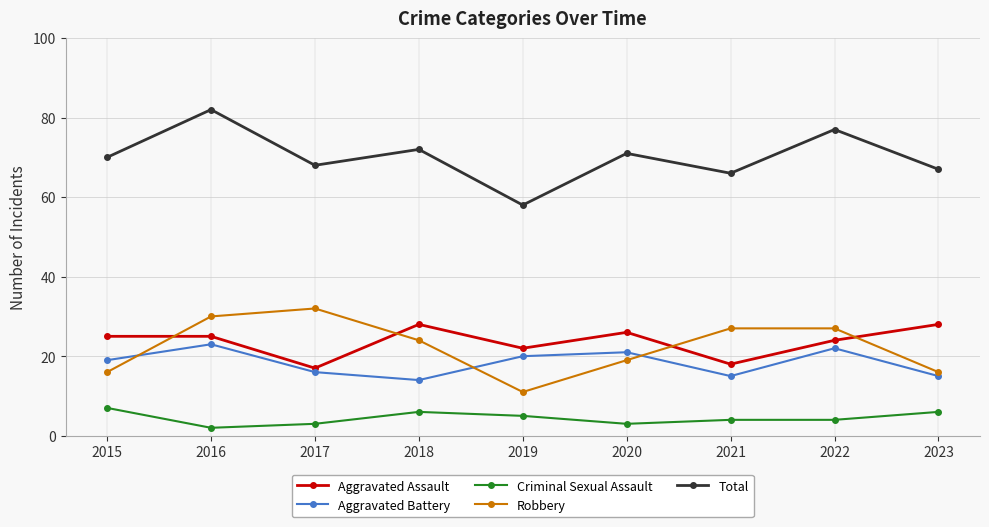

At how many categories does at least one series exceed 31?

9